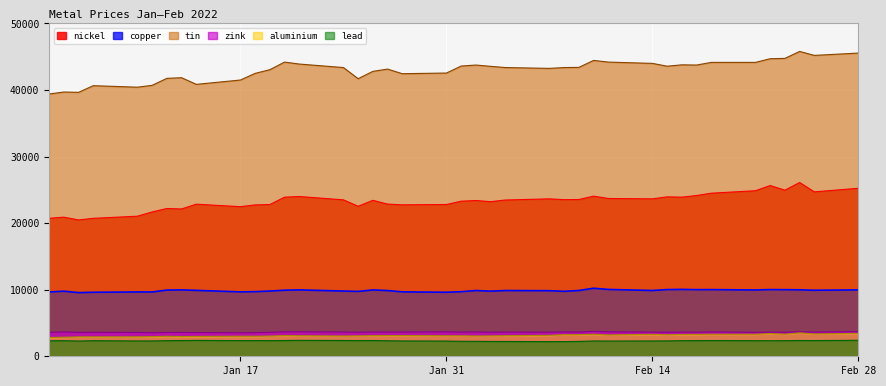

What are all the series names shown in the legend?

nickel, copper, tin, zink, aluminium, lead